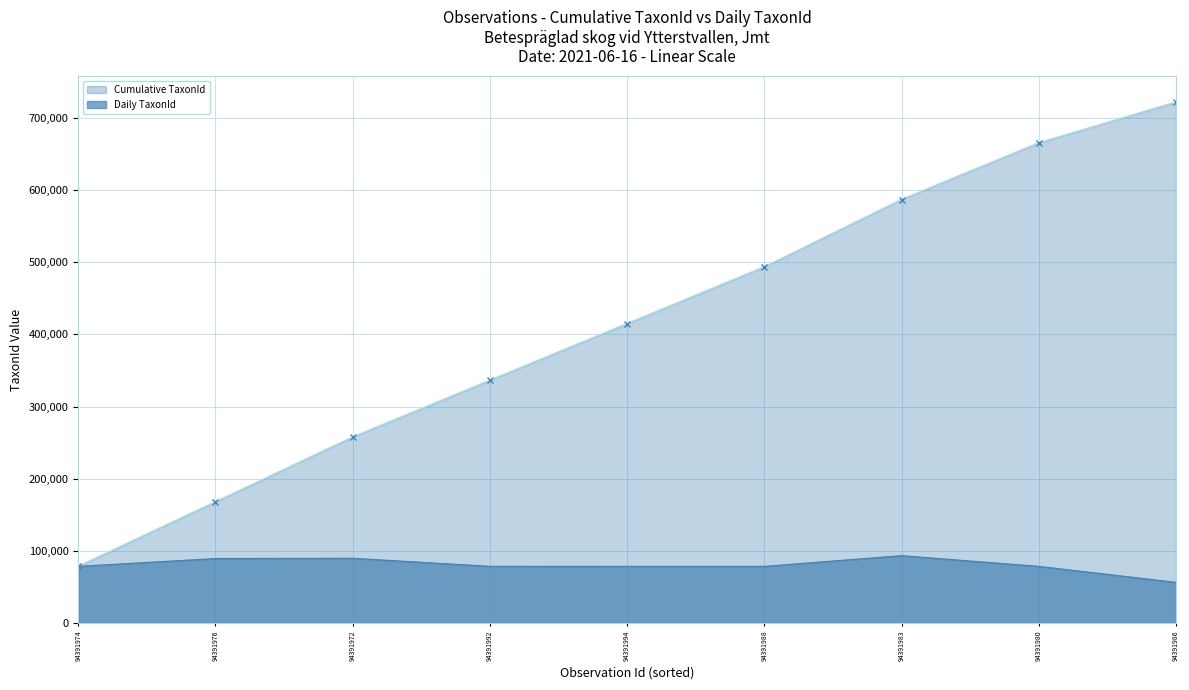

Reading left to right, transcribe all the data shown in this chart.

78570	89410	89777	78596	78570	78570	93375	78570	56395